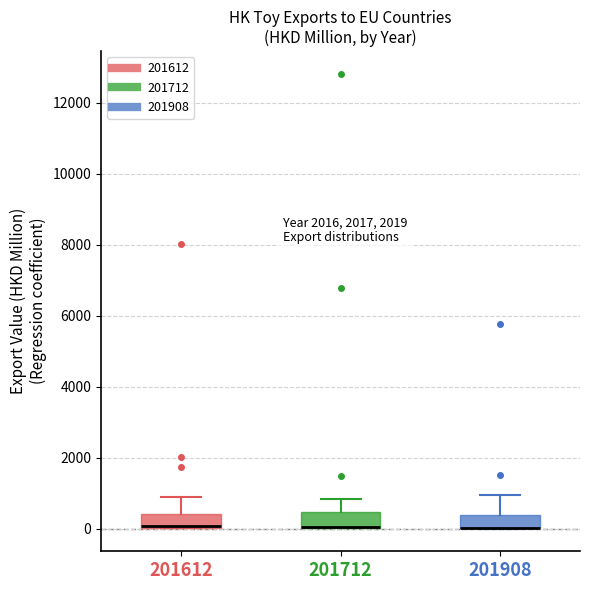

Reading left to right, transcribe this box plot: for each box, give where its median line is, the range the box spans, and where its two whiskers end, as read against the y-axis. The values are not printed on the chart, so give them approximately, as read against the axis.

201612: median 0 (drawn on the box's lower edge), box 0 to 400, whiskers 0 to 800
201712: median 0 (drawn on the box's lower edge), box 0 to 400, whiskers 0 to 800
201908: median 0 (drawn on the box's lower edge), box 0 to 400, whiskers 0 to 1000